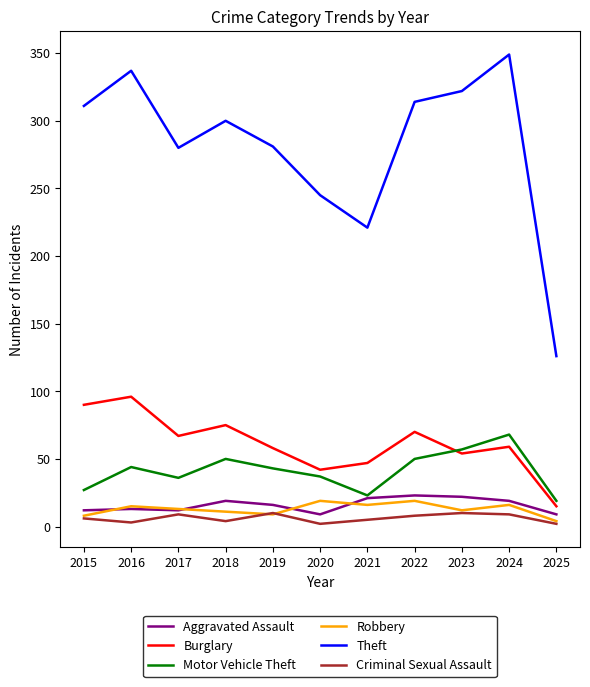

Which category has the highest value in the Burglary series?

2016